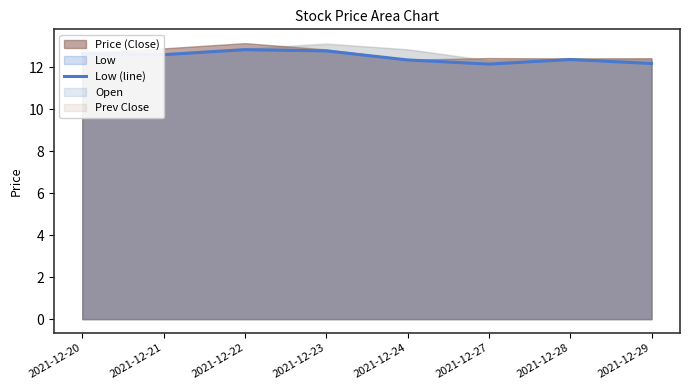

Is it true that the value at 2021-12-24 is 12.3?

True